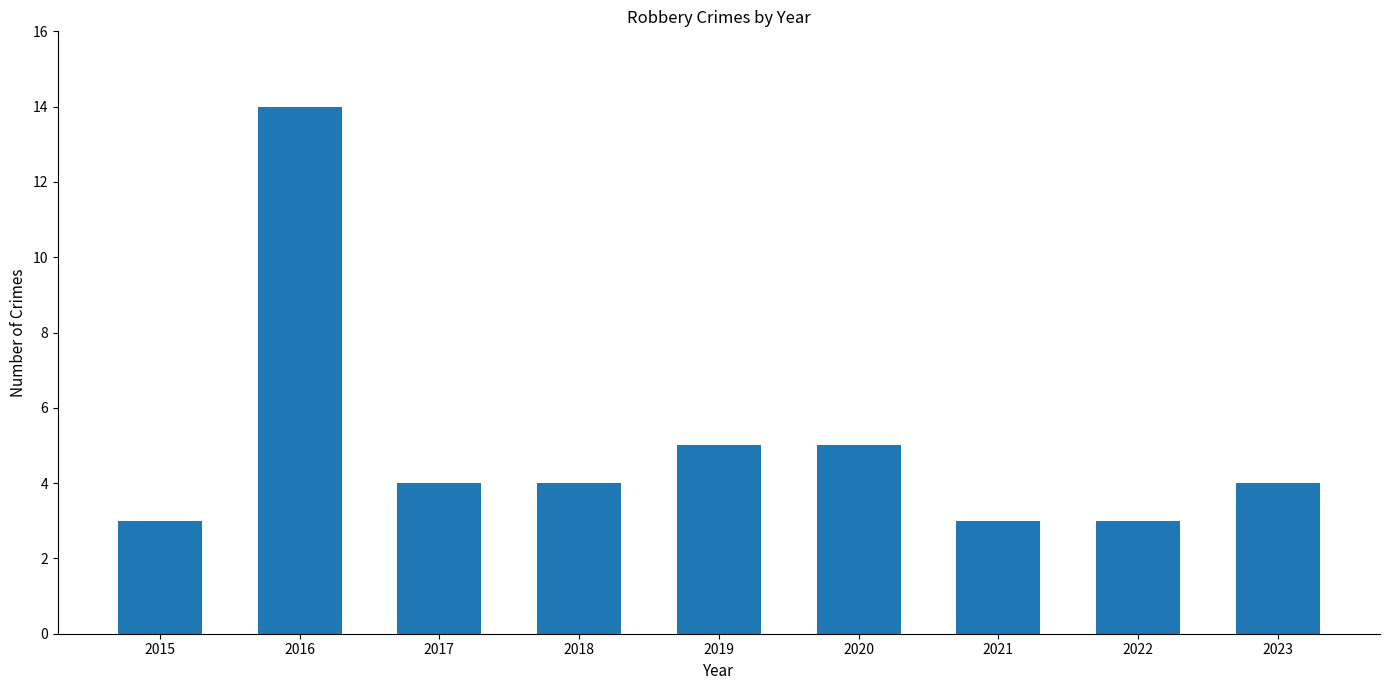

The value at 2015 is 3. True or false?

True